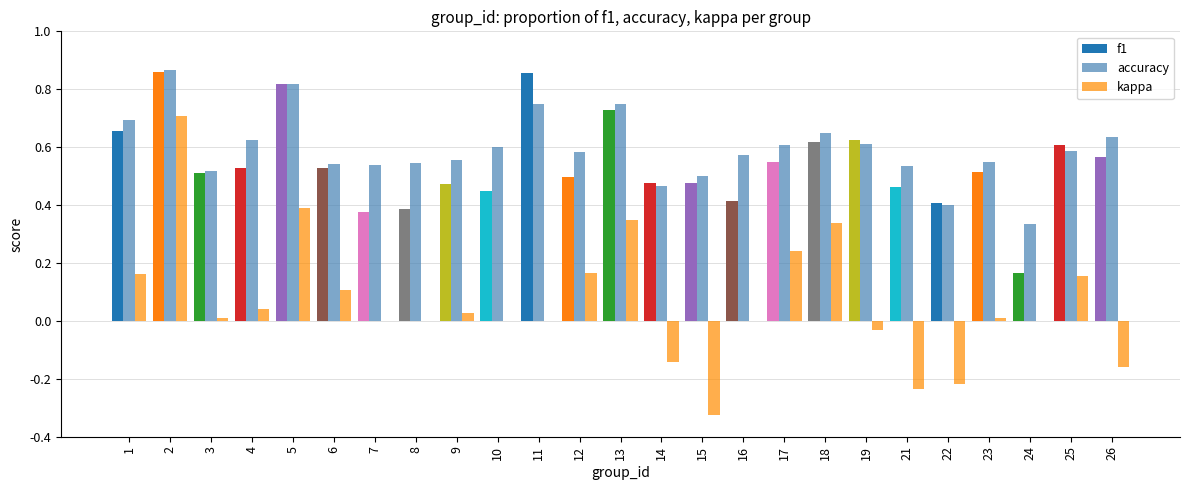

Count the accuracy values in the range 0 to 1.

25